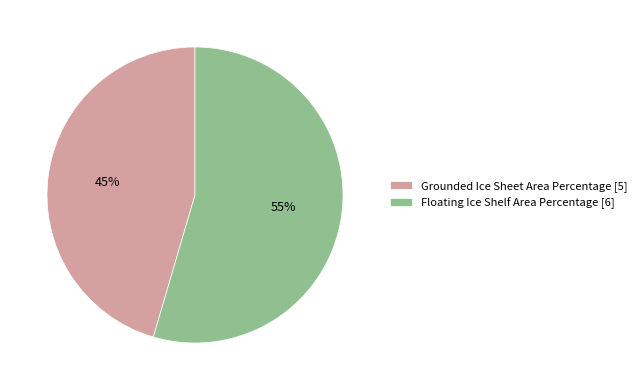

Combined, do Floating Ice Shelf Area Percentage and Grounded Ice Sheet Area Percentage account for over 50%?

Yes